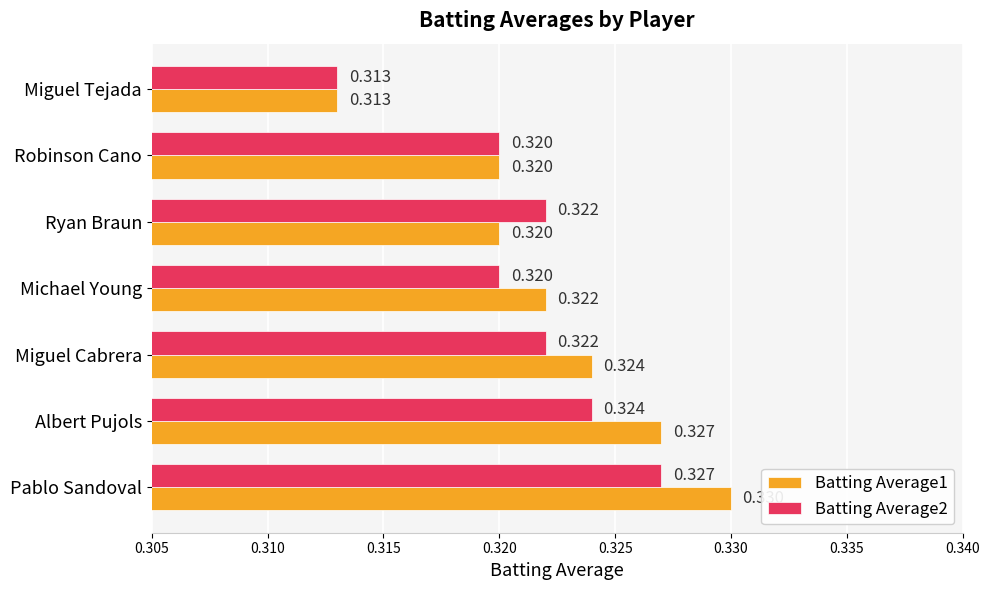

At which label is Batting Average2 closest to 0?

Miguel Tejada